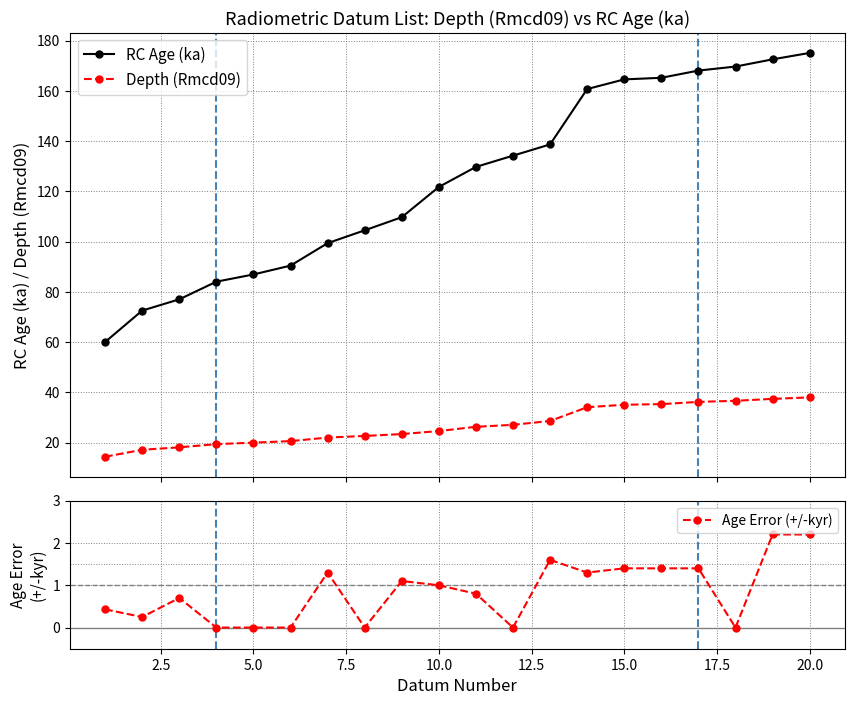

Which series has the widest spread of values?

RC Age (ka)